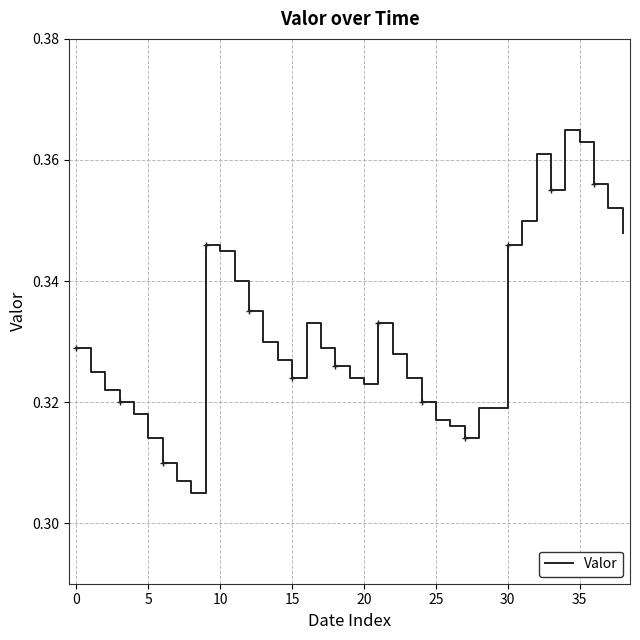

The chart shows a value of 0.5 at 35. True or false?

False